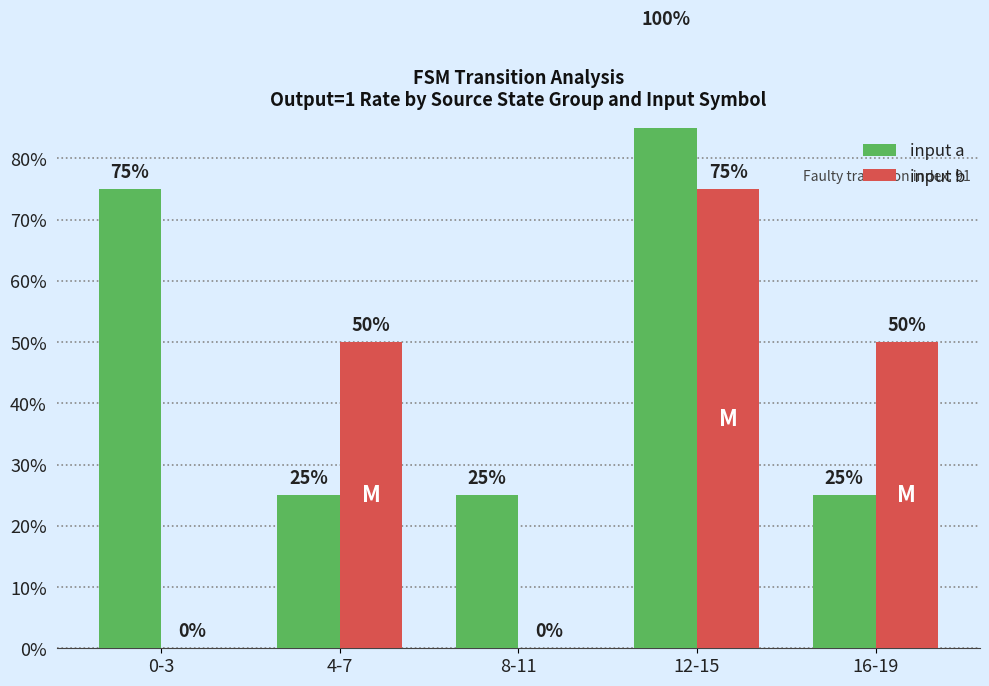

How many values in input b are above zero?

3